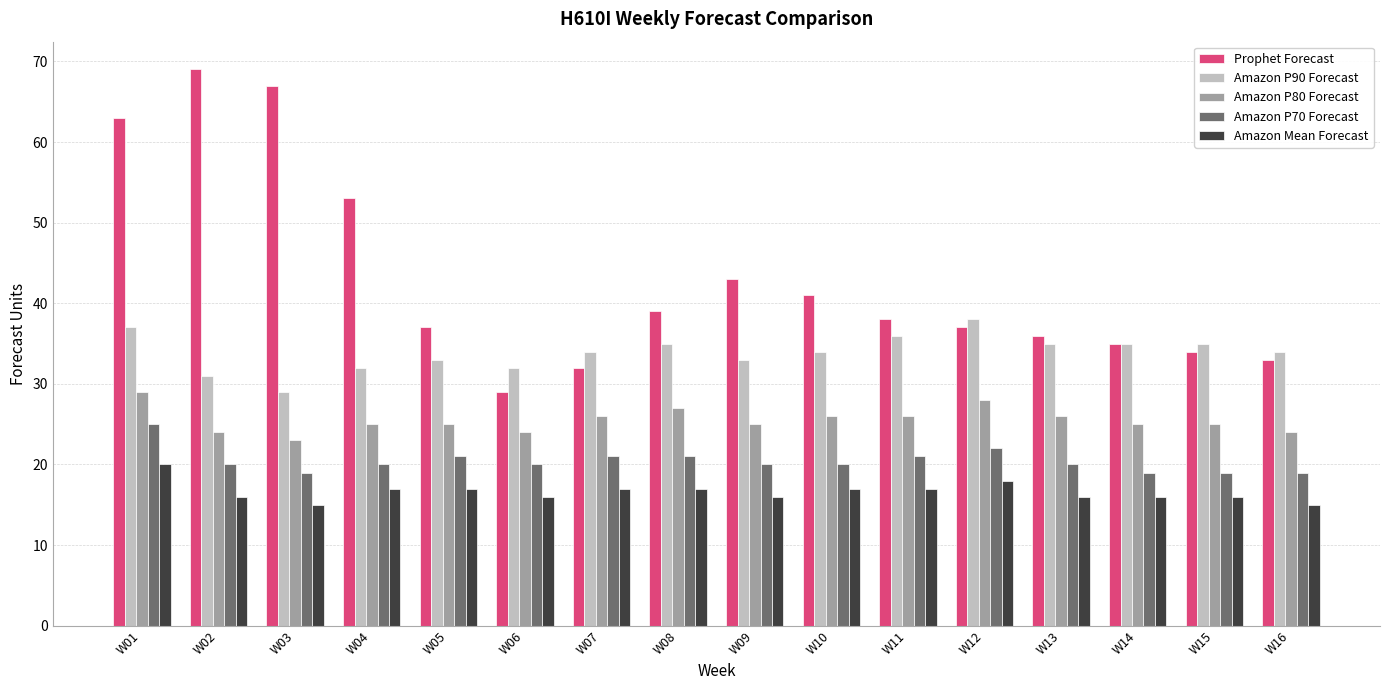

Reading left to right, transcribe all the data shown in this chart.

Prophet Forecast: W01=63	W02=69	W03=67	W04=53	W05=37	W06=29	W07=32	W08=39	W09=43	W10=41	W11=38	W12=37	W13=36	W14=35	W15=34	W16=33
Amazon P90 Forecast: W01=37	W02=31	W03=29	W04=32	W05=33	W06=32	W07=34	W08=35	W09=33	W10=34	W11=36	W12=38	W13=35	W14=35	W15=35	W16=34
Amazon P80 Forecast: W01=29	W02=24	W03=23	W04=25	W05=25	W06=24	W07=26	W08=27	W09=25	W10=26	W11=26	W12=28	W13=26	W14=25	W15=25	W16=24
Amazon P70 Forecast: W01=25	W02=20	W03=19	W04=20	W05=21	W06=20	W07=21	W08=21	W09=20	W10=20	W11=21	W12=22	W13=20	W14=19	W15=19	W16=19
Amazon Mean Forecast: W01=20	W02=16	W03=15	W04=17	W05=17	W06=16	W07=17	W08=17	W09=16	W10=17	W11=17	W12=18	W13=16	W14=16	W15=16	W16=15